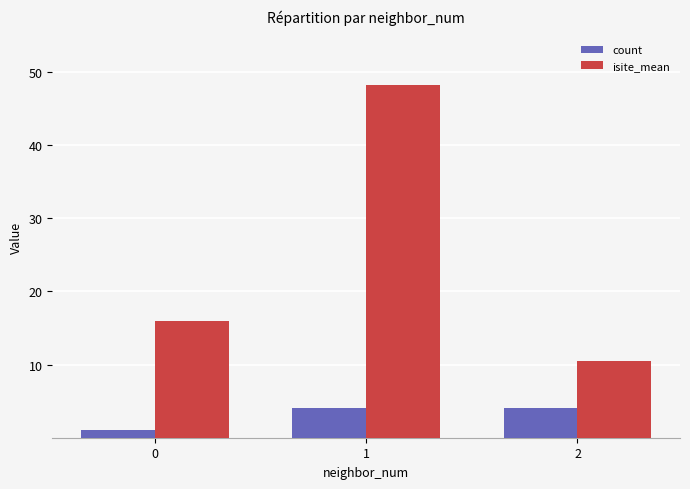

How many distinct data groups are displayed?

2